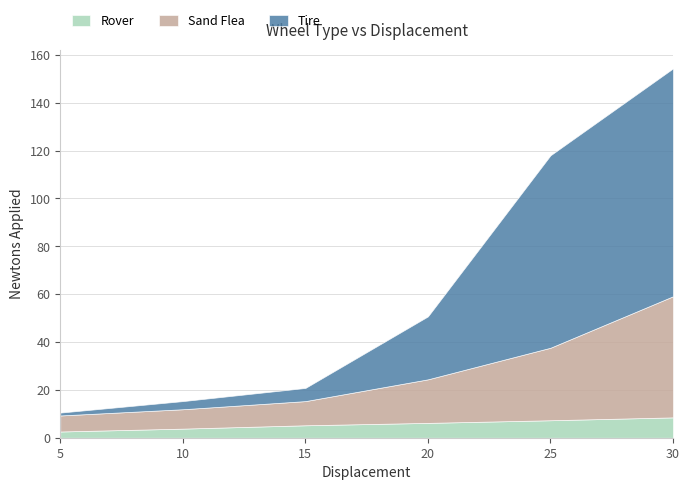

The Sand Flea series shows 30.3 at 25. True or false?

True